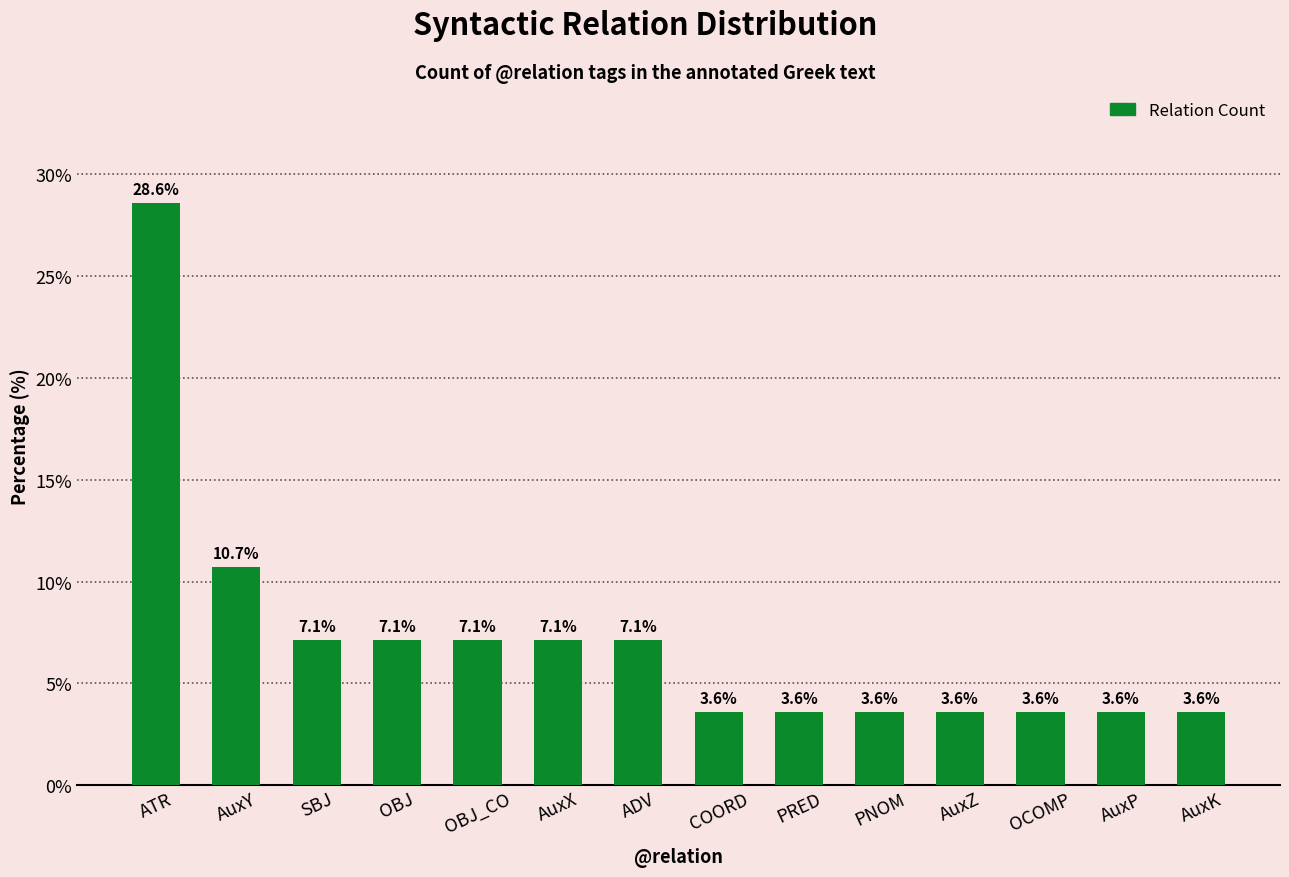

What is the label of the 7th bar from the right?

COORD